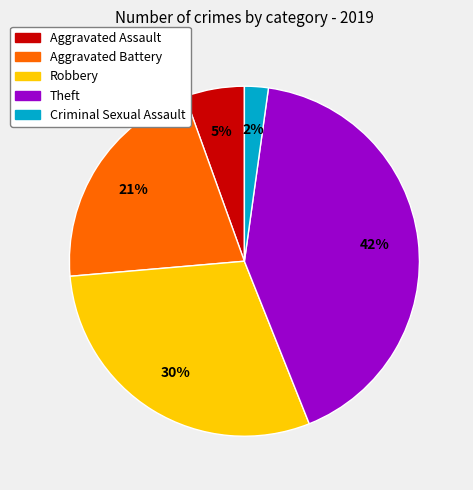

Combined, do Aggravated Assault and Aggravated Battery account for over 50%?

No